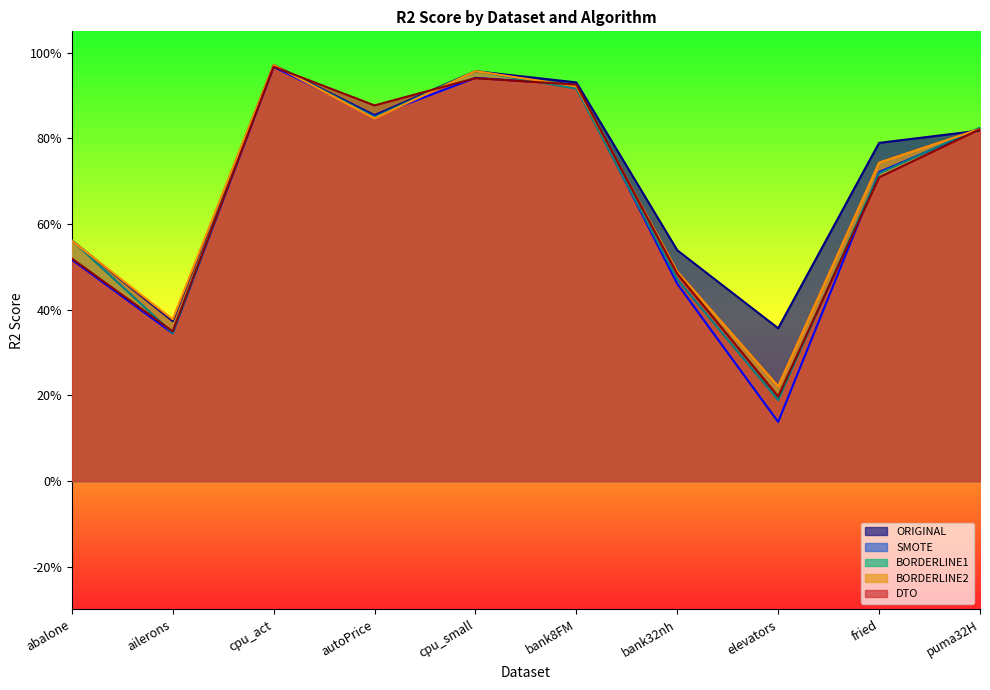

Does the chart have visible grid lines?

No